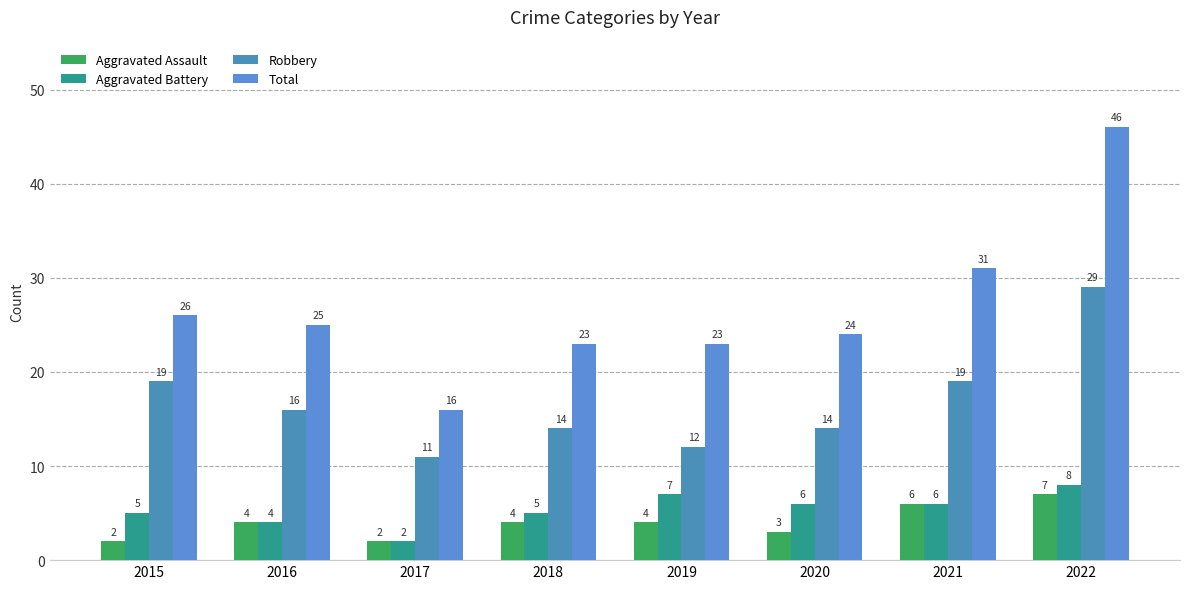

How many data points does each series have?

8